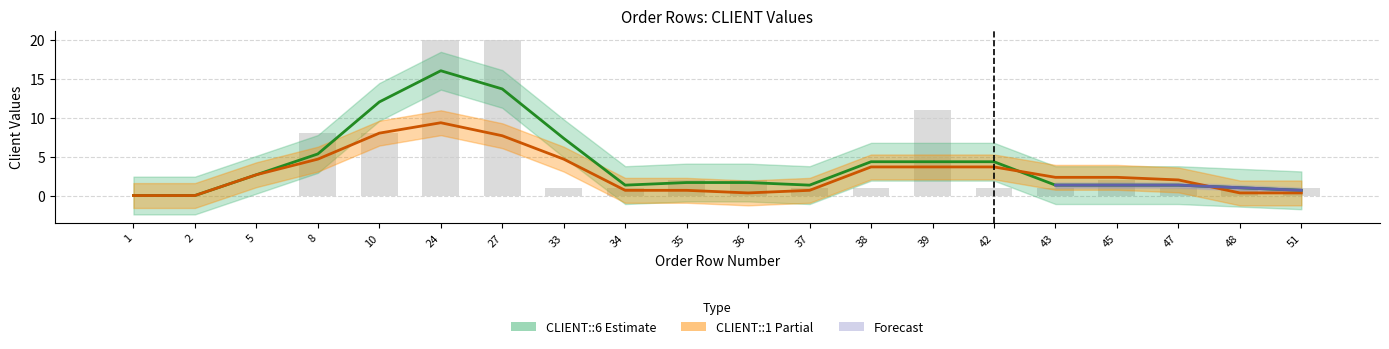

What is the difference between the values at 36 and 33?

1